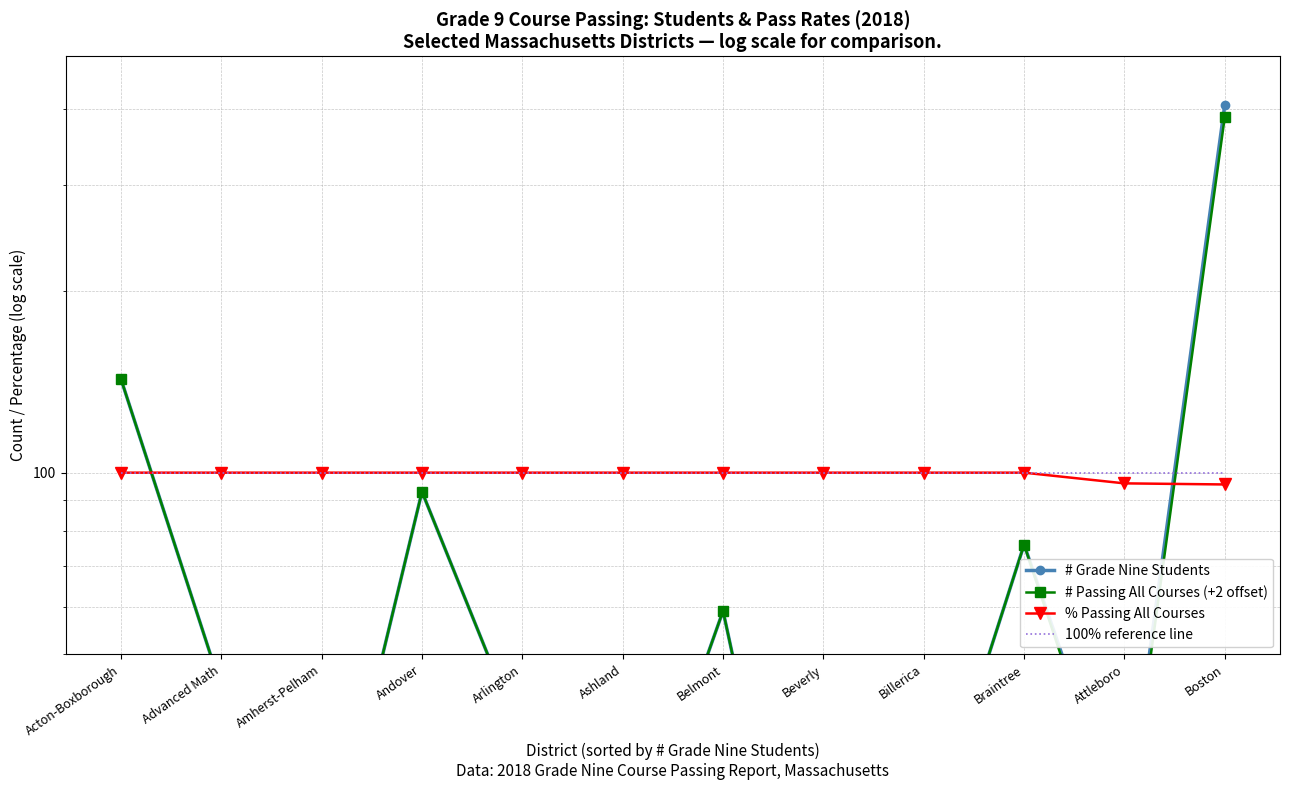

What is the total value across all series at Ashland?

240.0